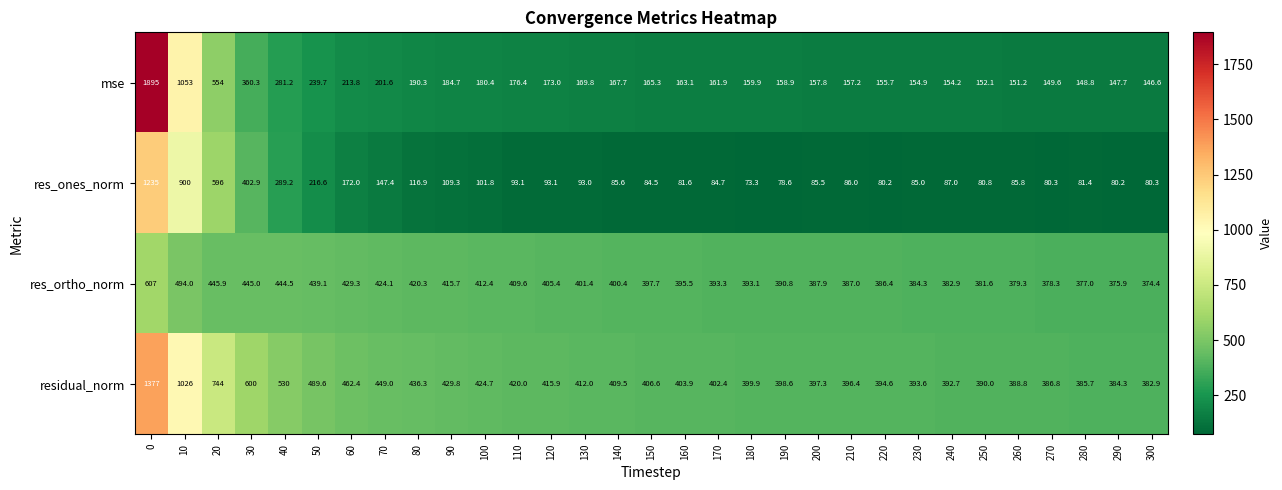

Is it true that res_ortho_norm equals 420.3 at 80?

True